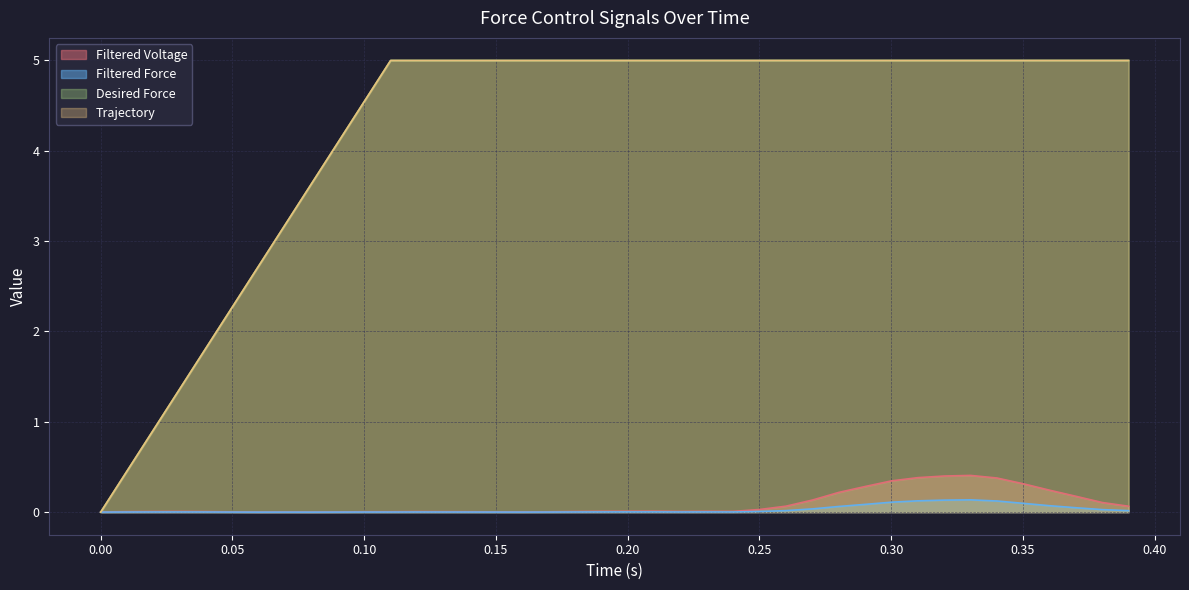

After their last crossing, which series has the higher values: Filtered Force or Desired Force?

Desired Force